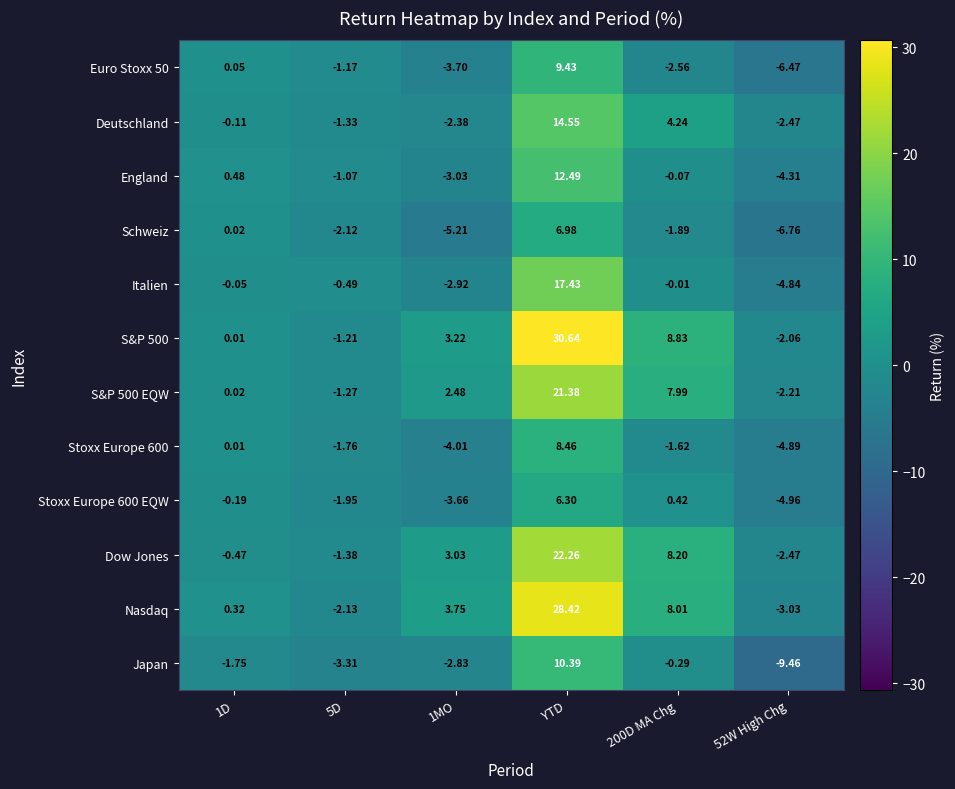

Count the number of data series in this chart.

12